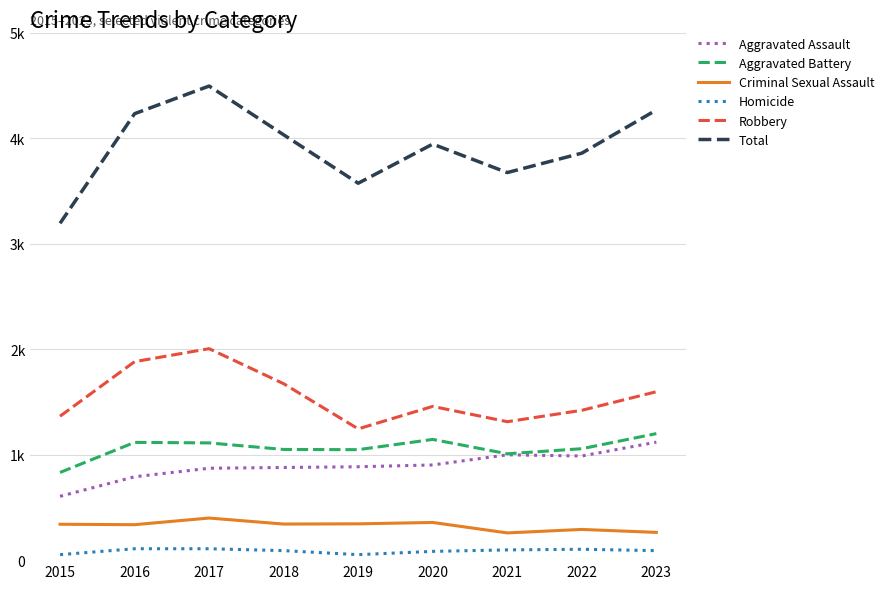

Where does the Criminal Sexual Assault series first go above 340?

2017